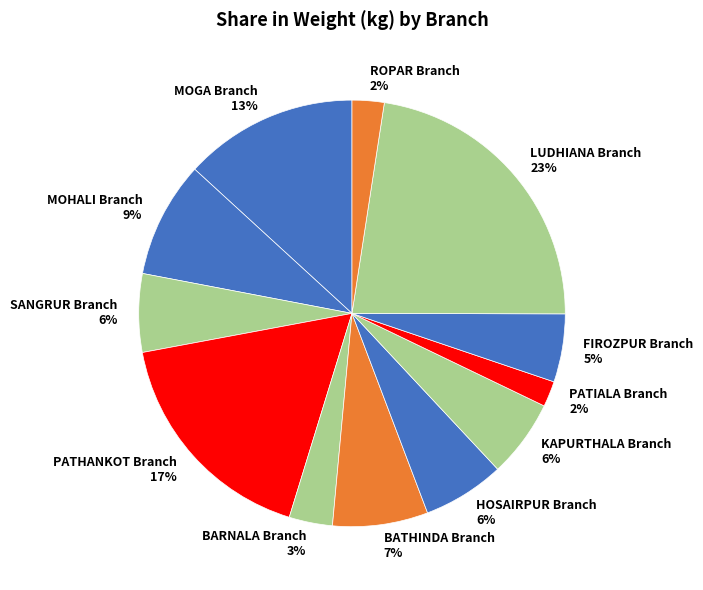

True or false: HOSAIRPUR Branch accounts for 1% of the total.

False